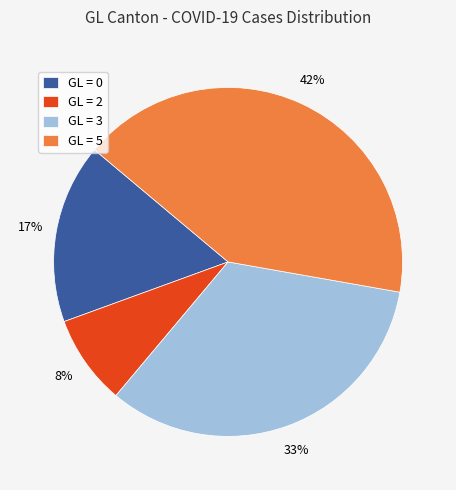

To the nearest percent, what is the average slice percentage?

25%